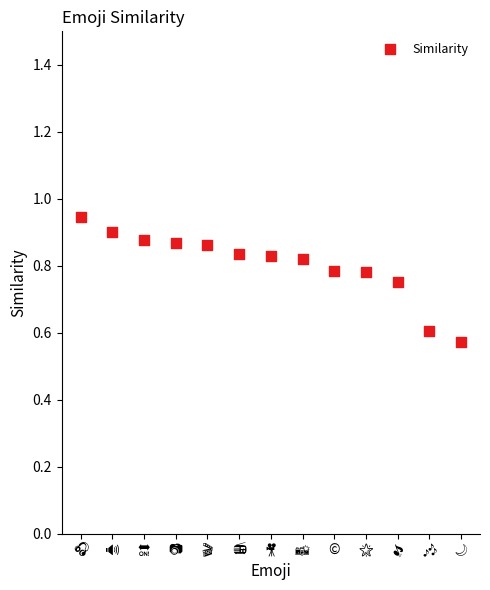

What is the range of Y values (max minus min)?

0.4